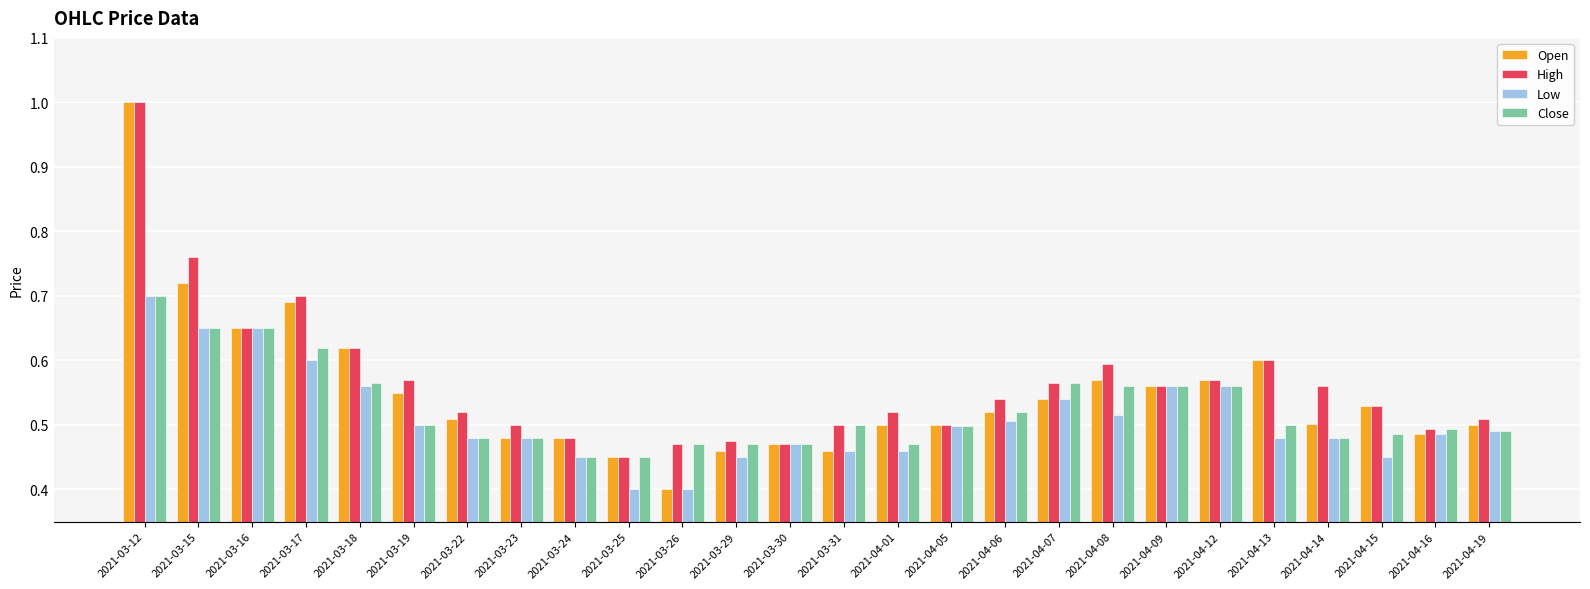

Are the bars horizontal?

No